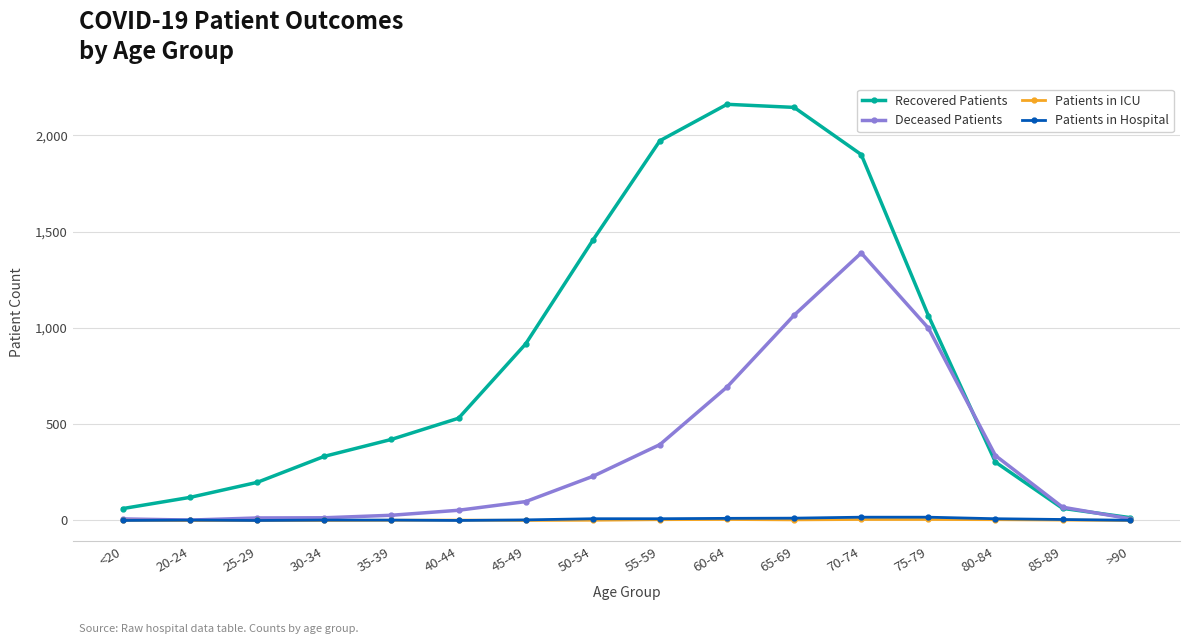

Between 25-29 and 35-39, which series saw the biggest shift?

Recovered Patients